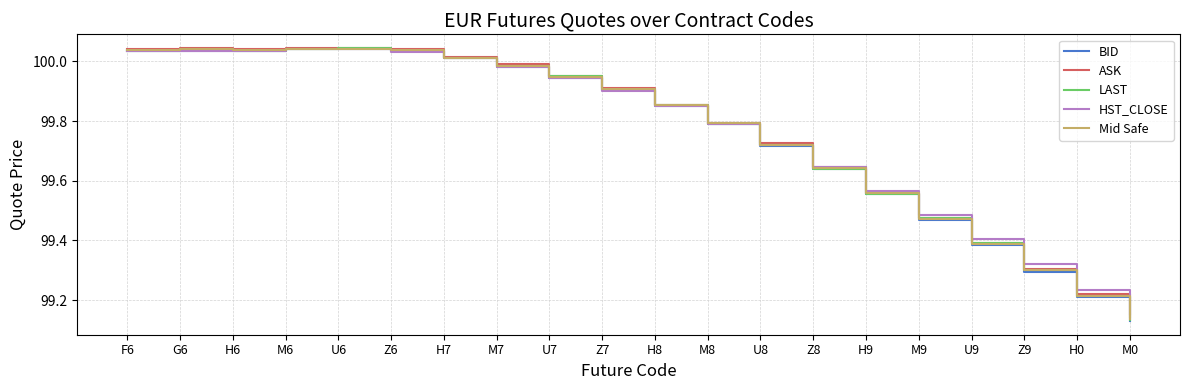

At which label is LAST closest to 99?

M0